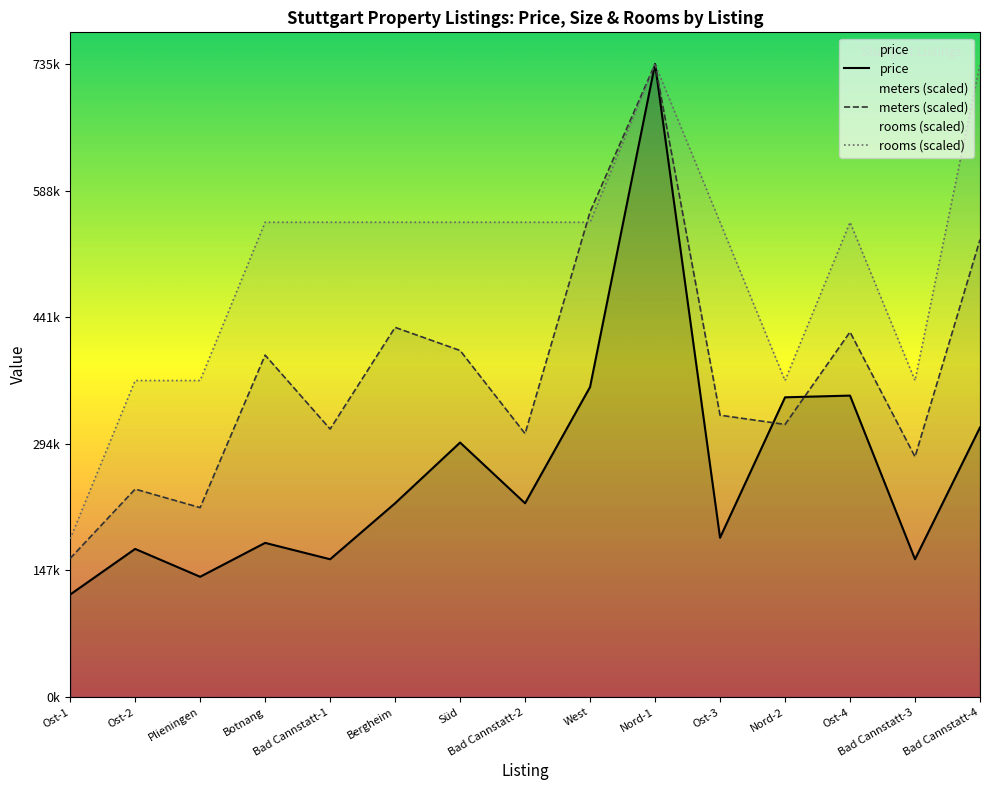

In price, how many points are higher than both neighbors (excluding endpoints)?

5